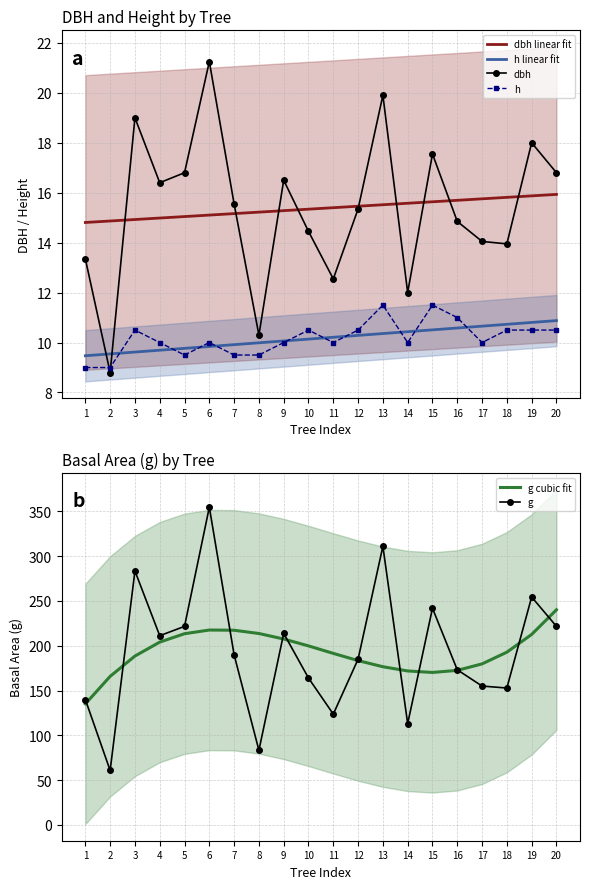

Is it true that g cubic fit equals 204.1 at 4?

True